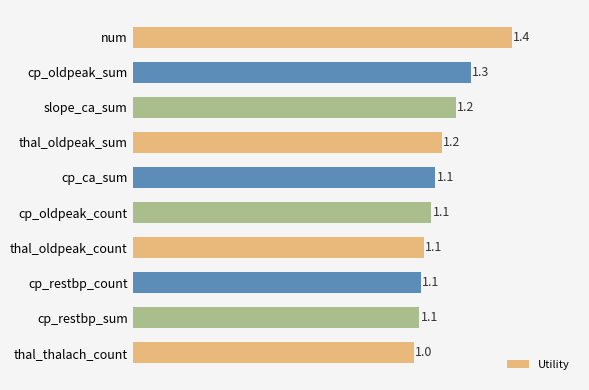

Are the bars horizontal?

Yes